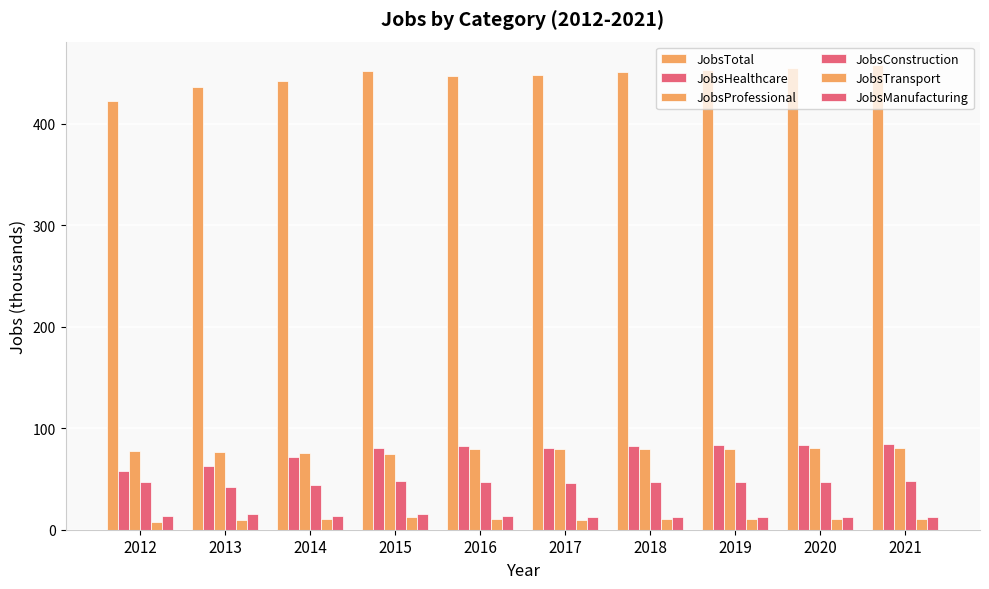

What is the lowest value of the JobsConstruction series?

42